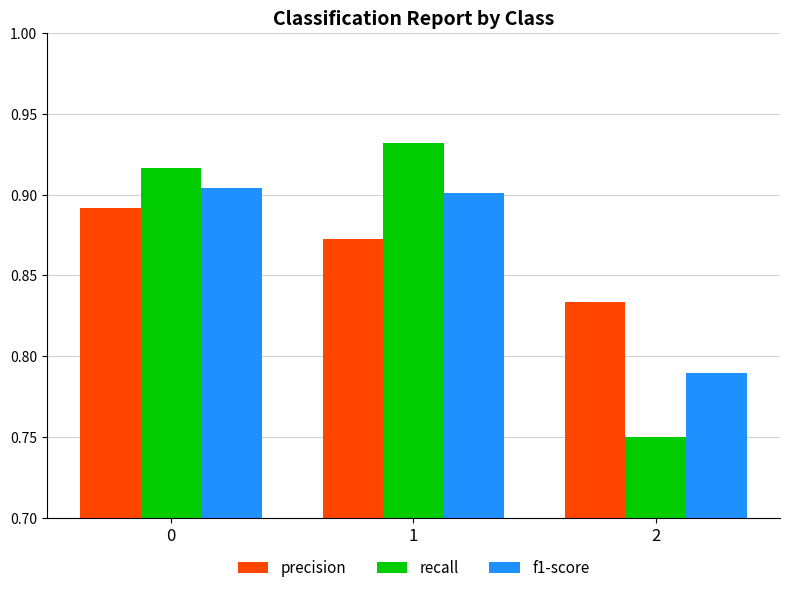

Between 0 and 2, which series saw the biggest shift?

recall